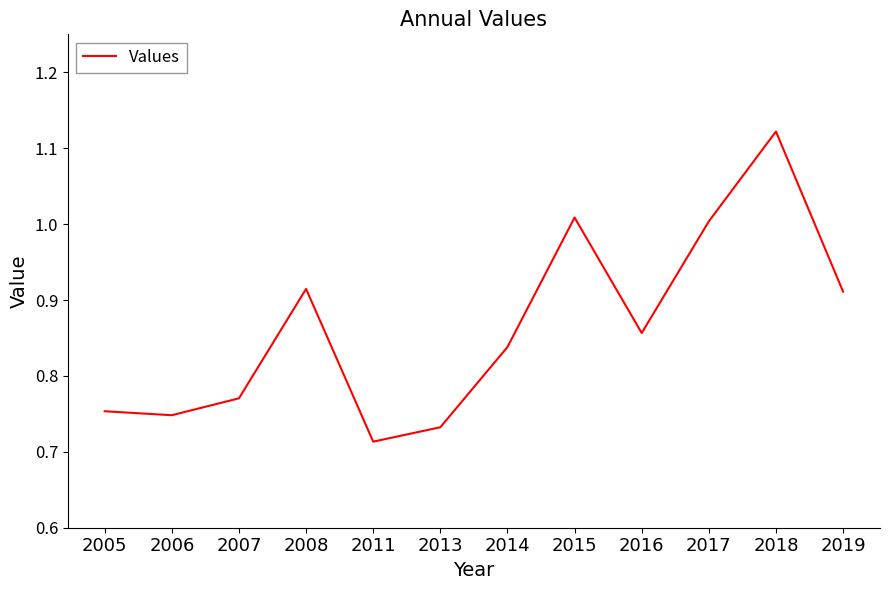

What is the difference between the maximum and minimum values?

0.4